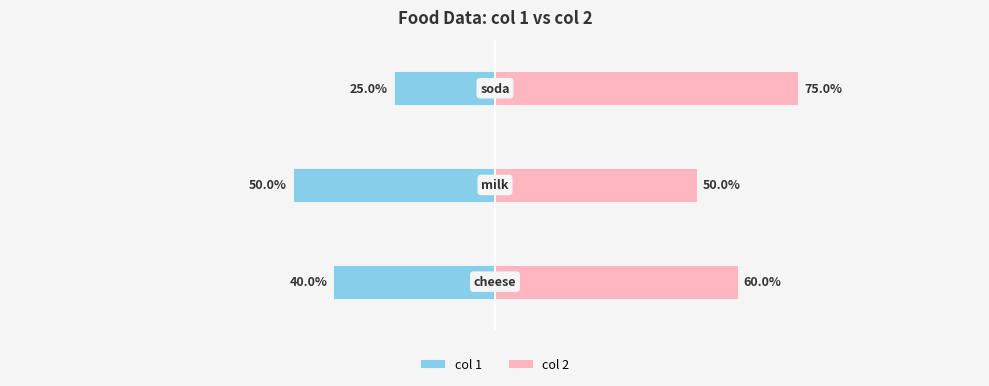

Rank the series by their average value, from lowest to highest.

col 1, col 2